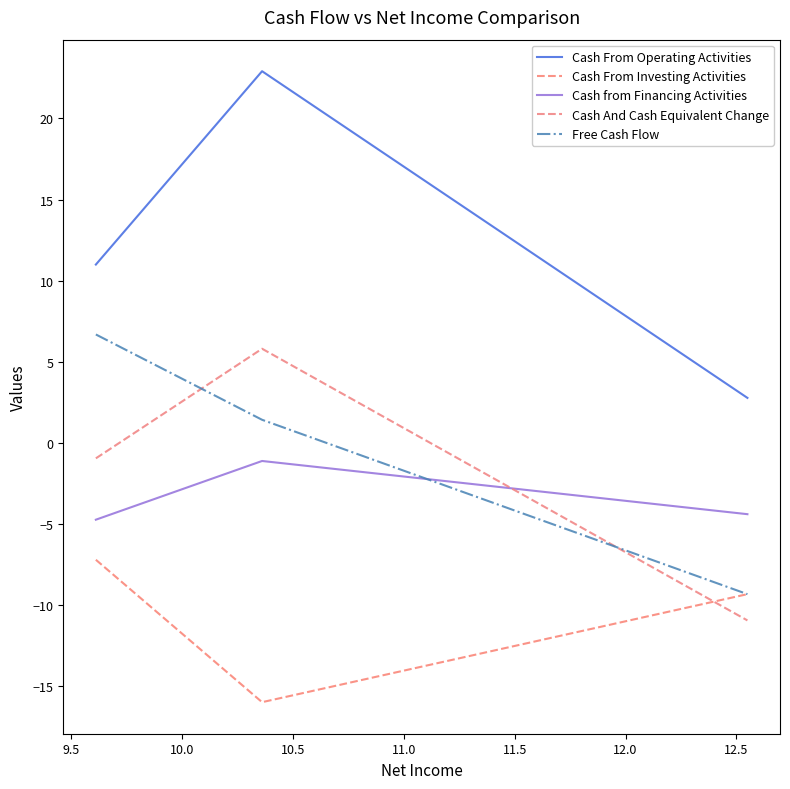

What is the difference between the maximum and minimum values in the Cash from Financing Activities series?

3.6